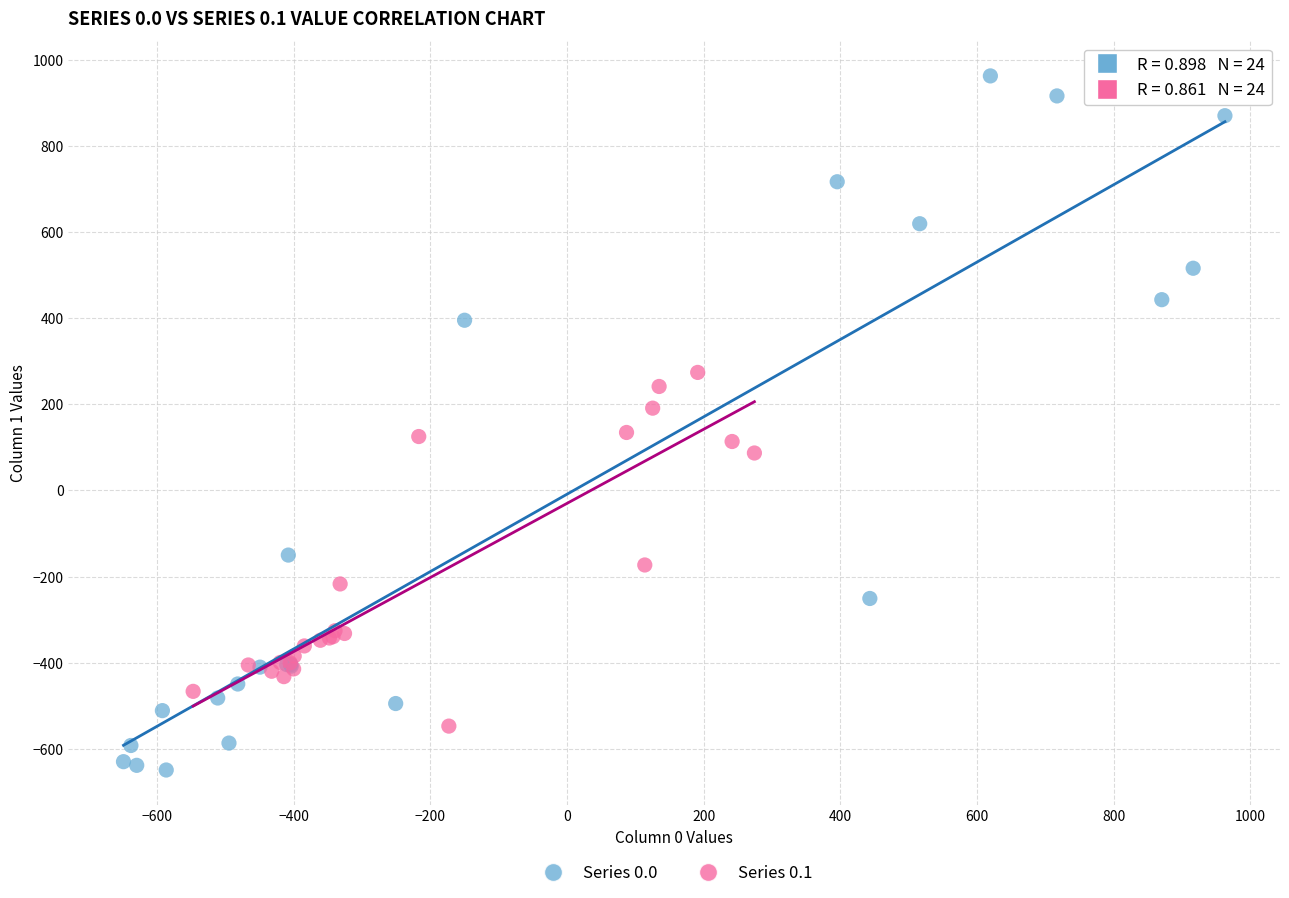

Which series has the widest spread of Y values?

Series 0.0